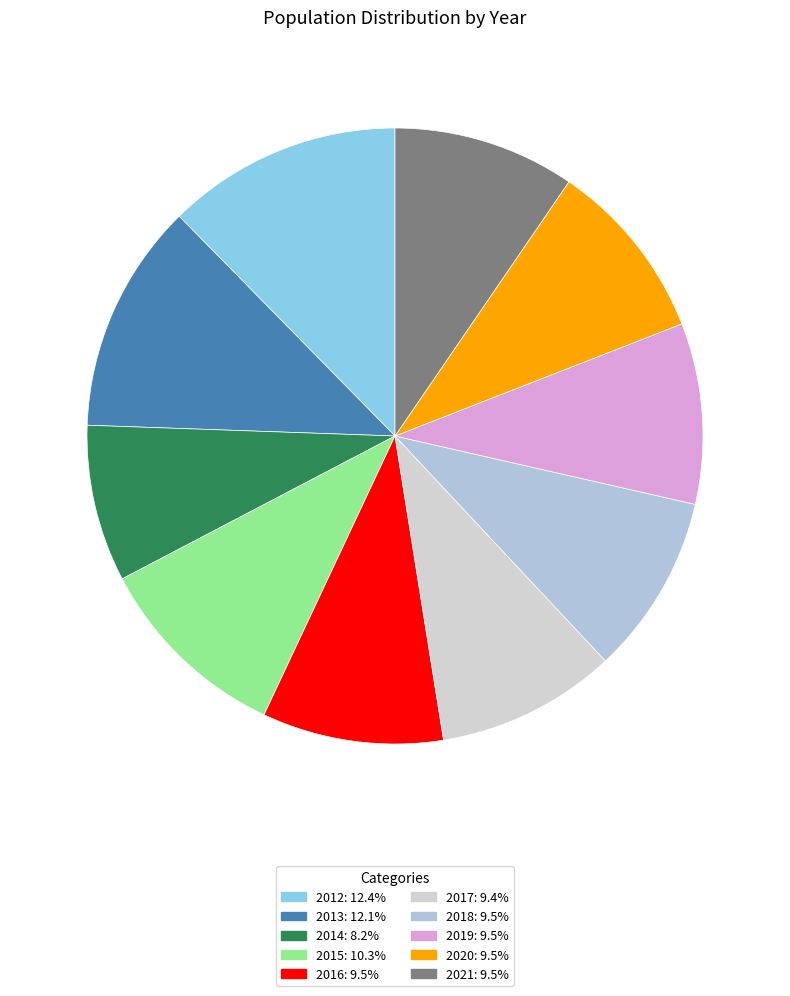

To the nearest percent, what percentage of the pie is 2014?

8%